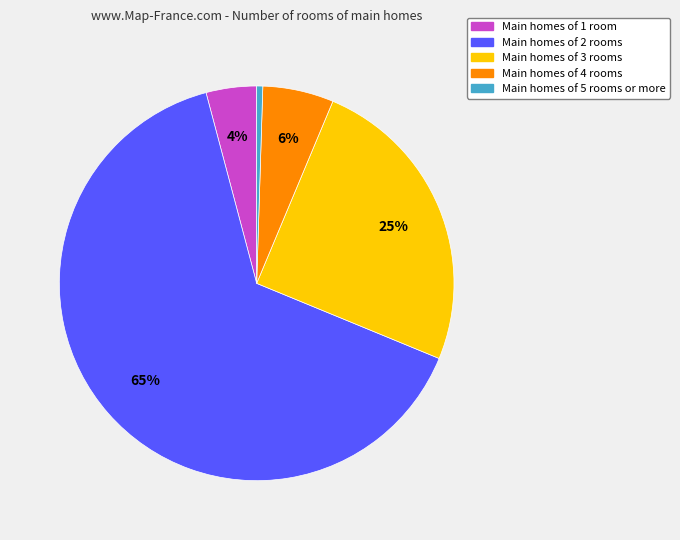

To the nearest percent, what is the average slice percentage?

20%